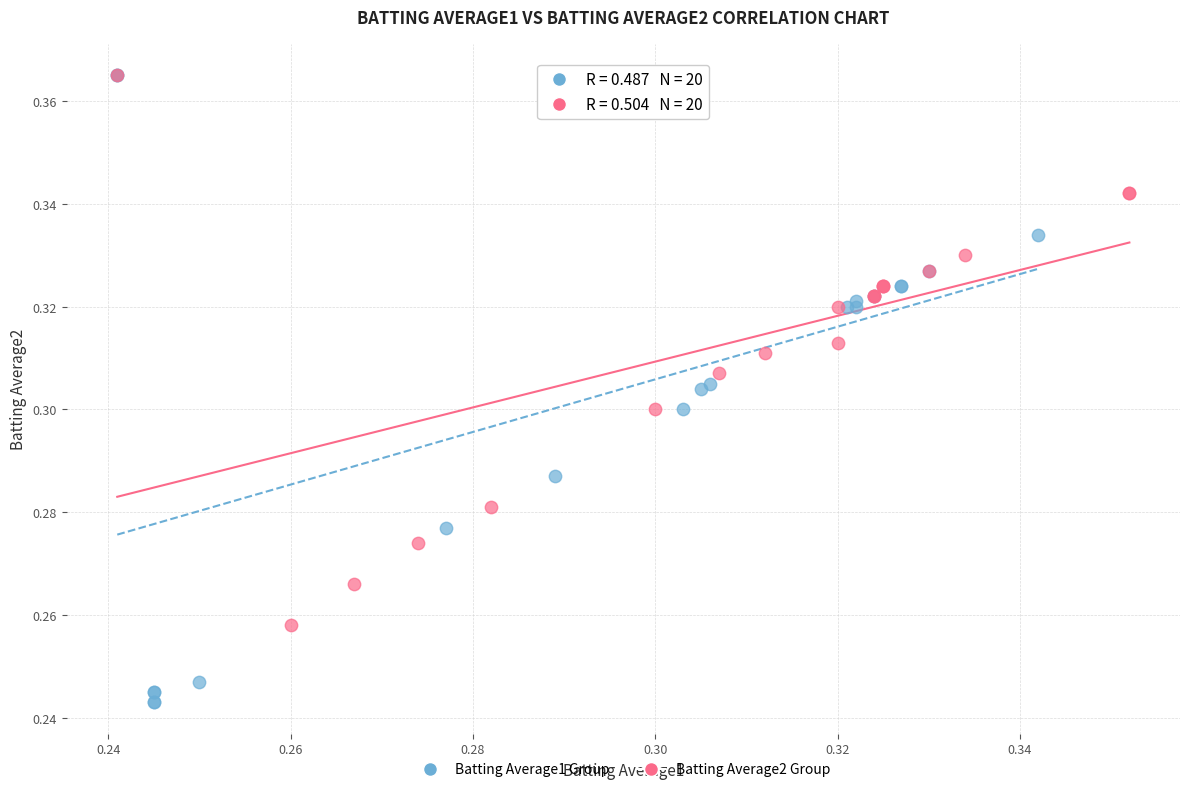

Which series reaches the minimum Y coordinate?

Batting Average1 Group